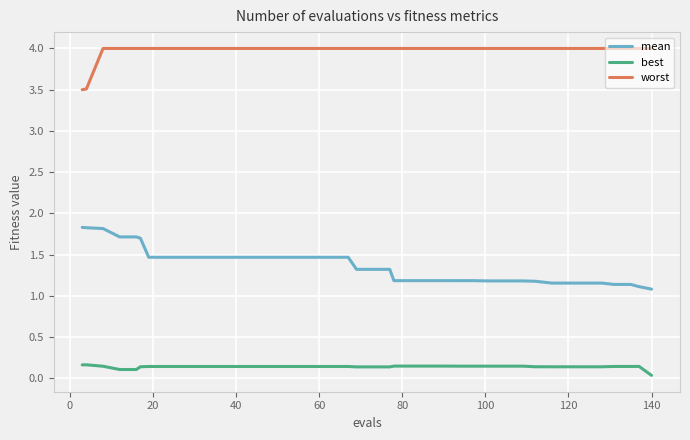

Which series has the largest total across all categories?

worst